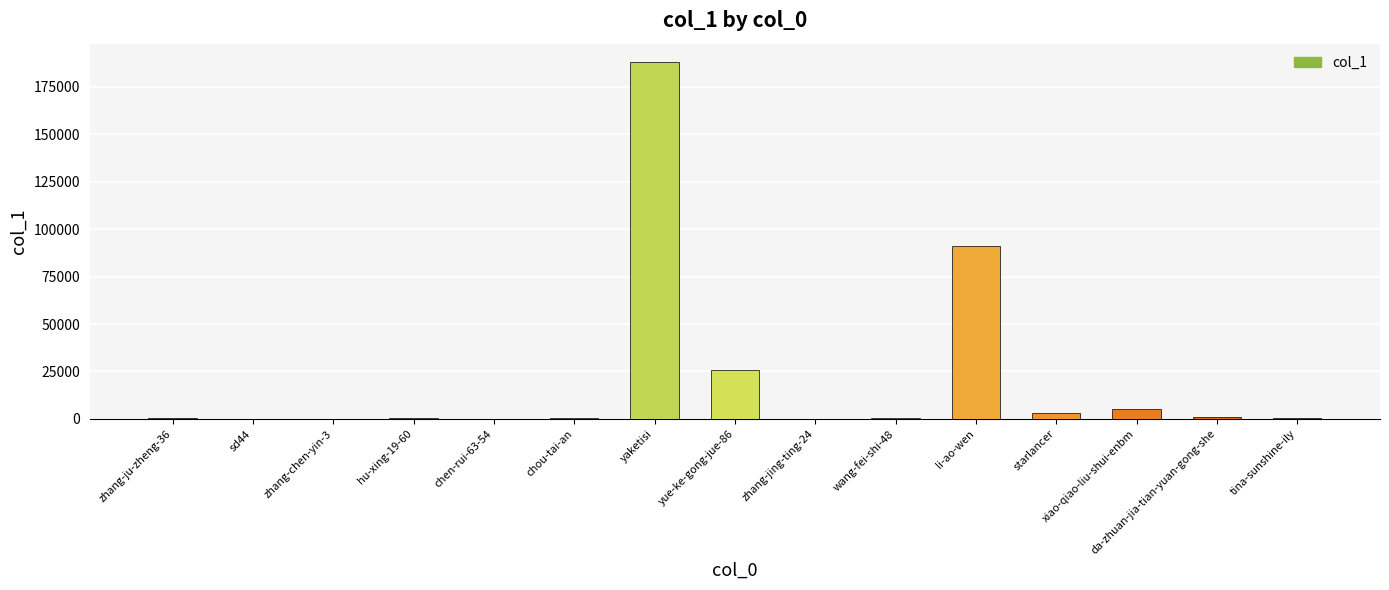

Count the number of categories in the chart.

15